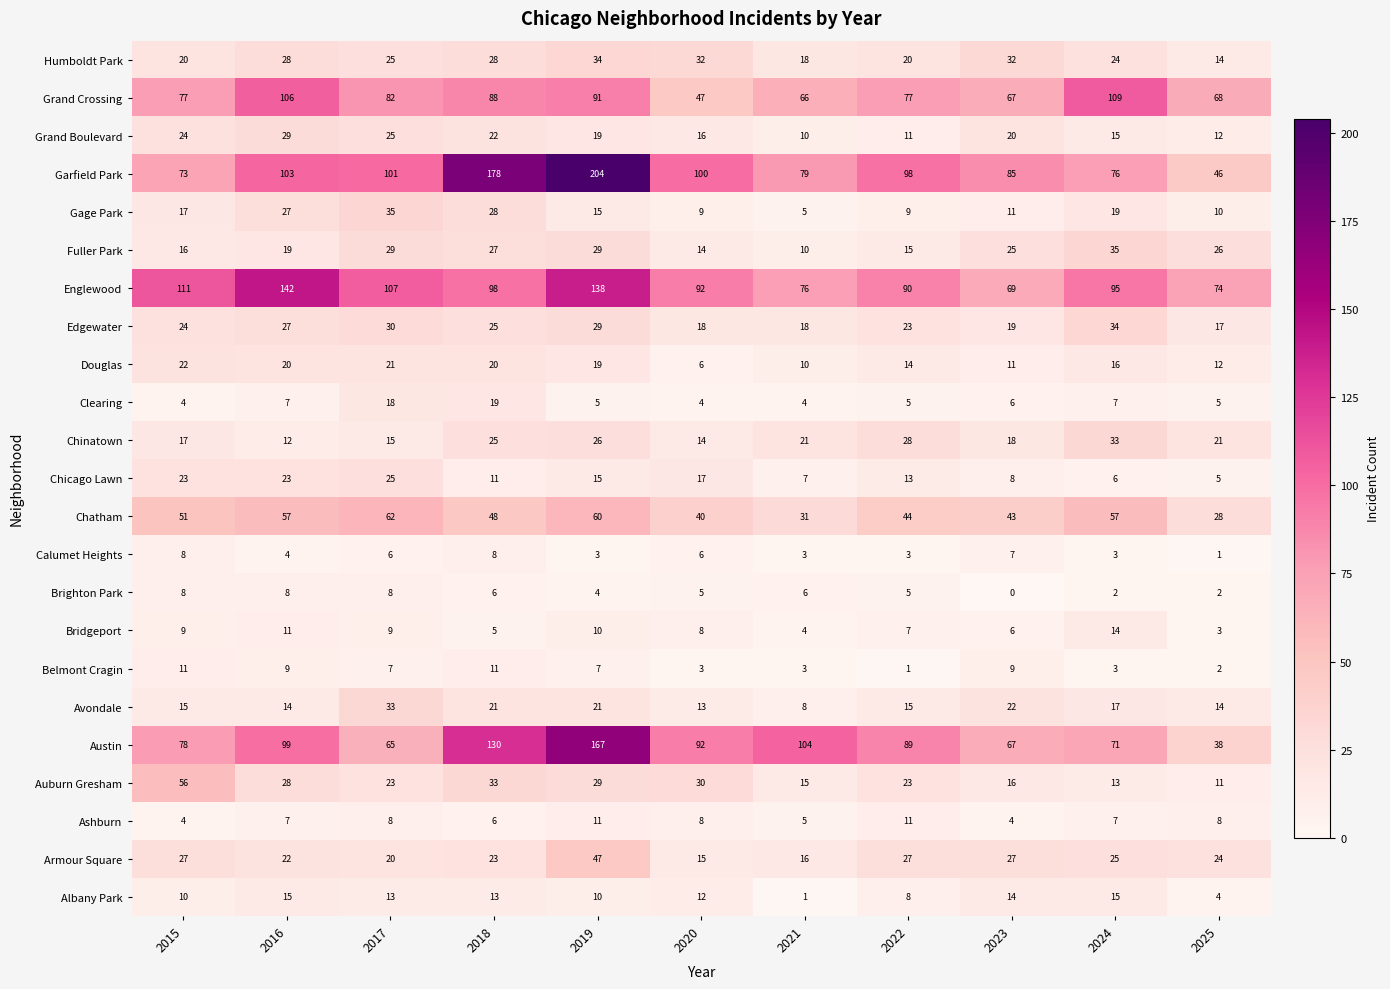

What is the spread (max minus min) of values at 2018?

173